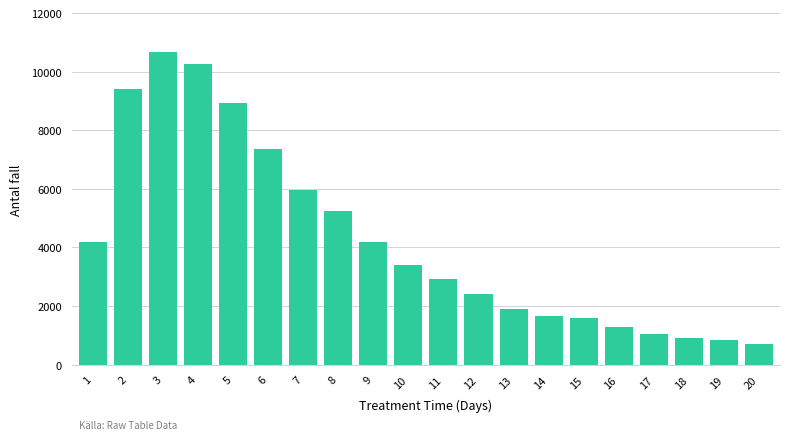

Which label corresponds to the largest value in the chart?

3